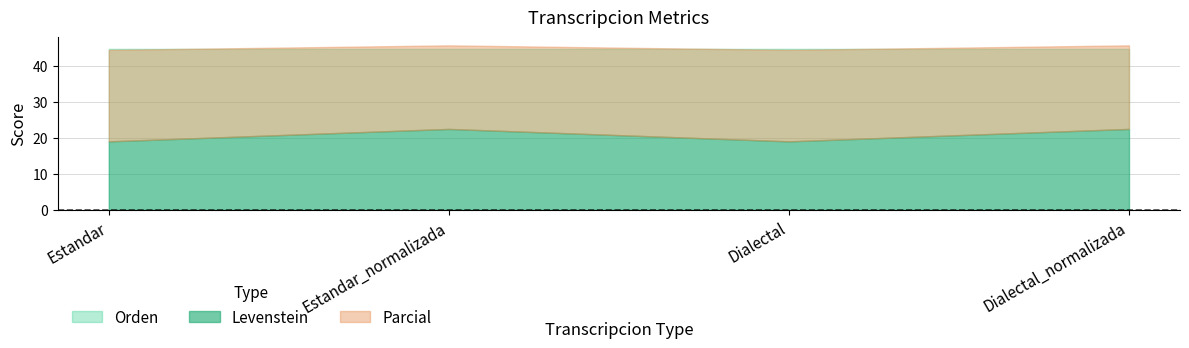

Which series has the largest total across all categories?

Parcial